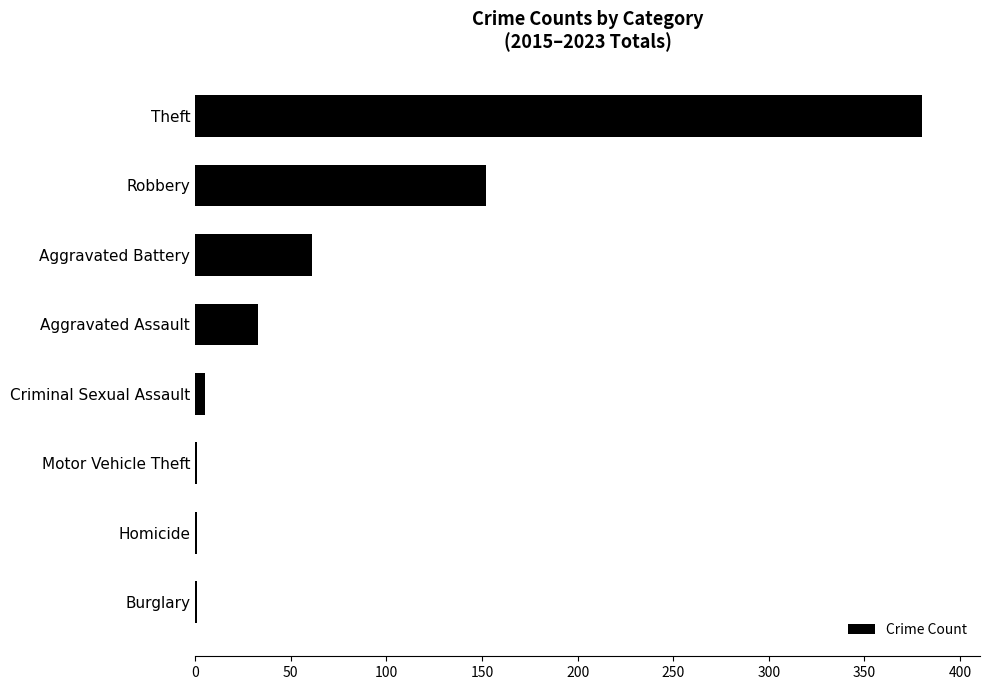

The value at Robbery is 152. True or false?

True